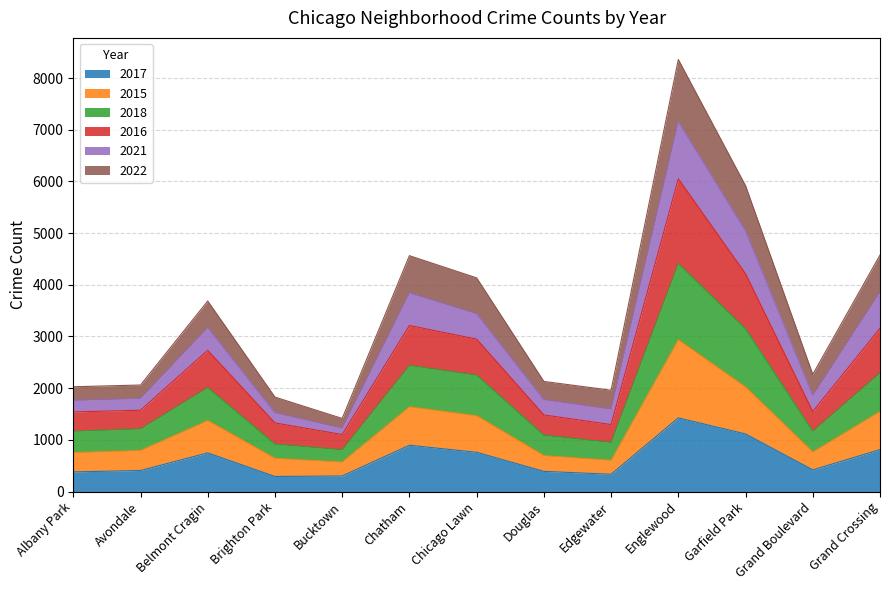

The value of 2017 at Belmont Cragin is 748. True or false?

True